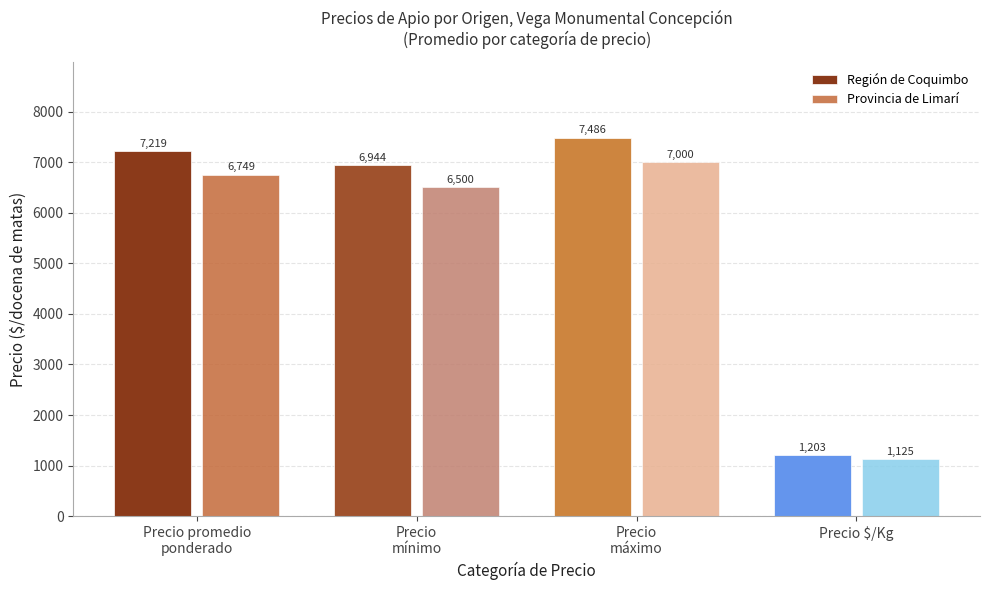

What is the total value across all series at Precio
máximo?

14486